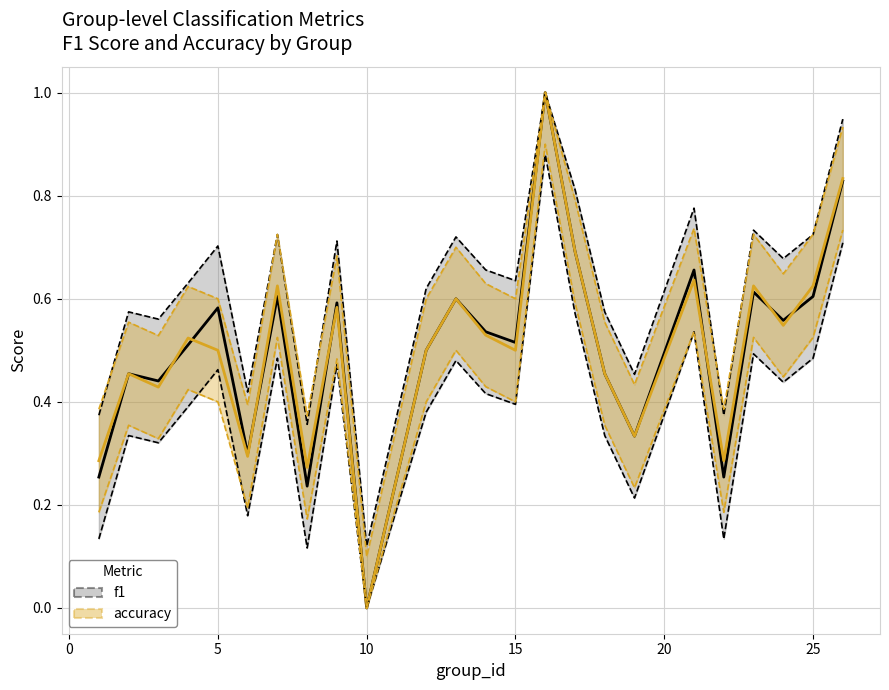

What is the difference between the second highest and second lowest values in the accuracy upper series?

0.6